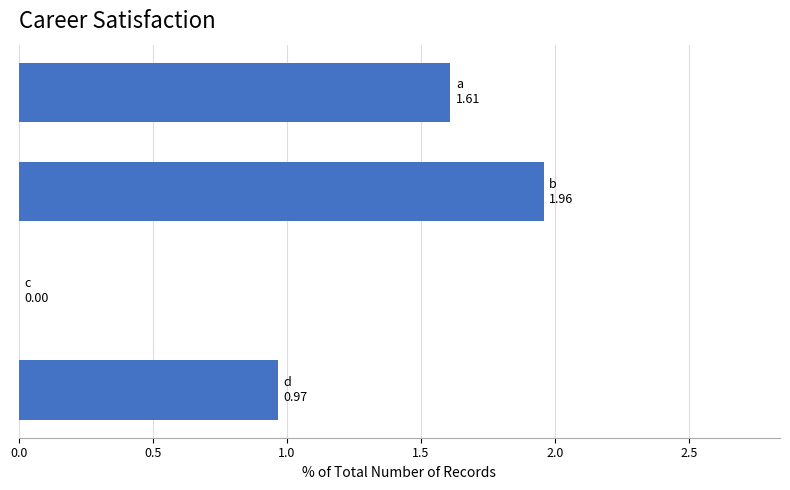

What is the sum of all values?

4.5